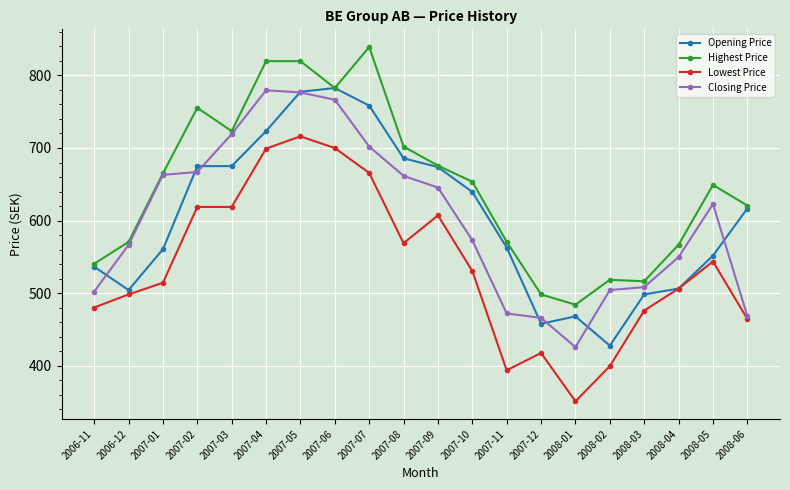

What is the total value across all series at 2007-09?

2602.0